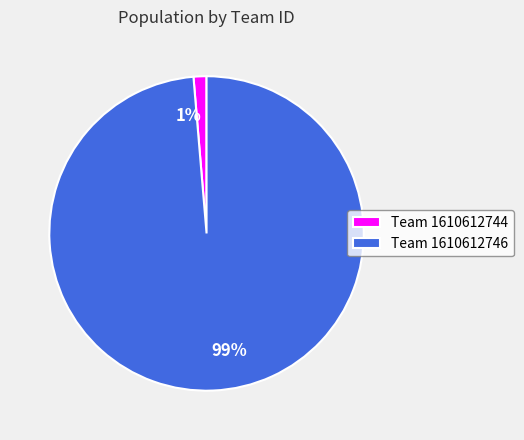

Which has a higher value, 1% or 99%?

99%